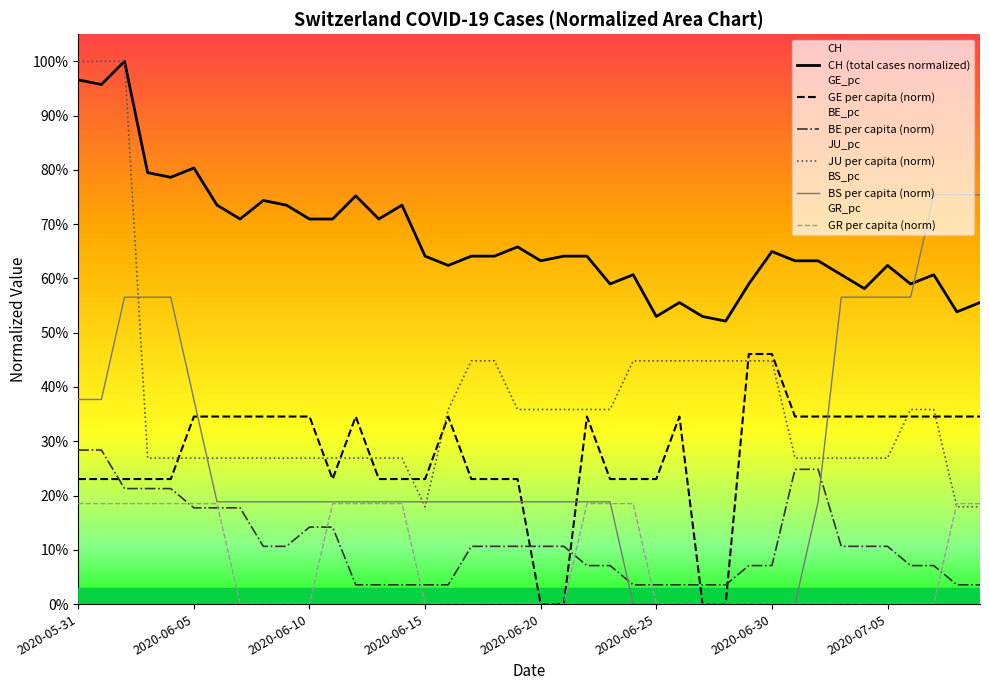

True or false: BS per capita (norm) and GE per capita (norm) cross at least once.

True